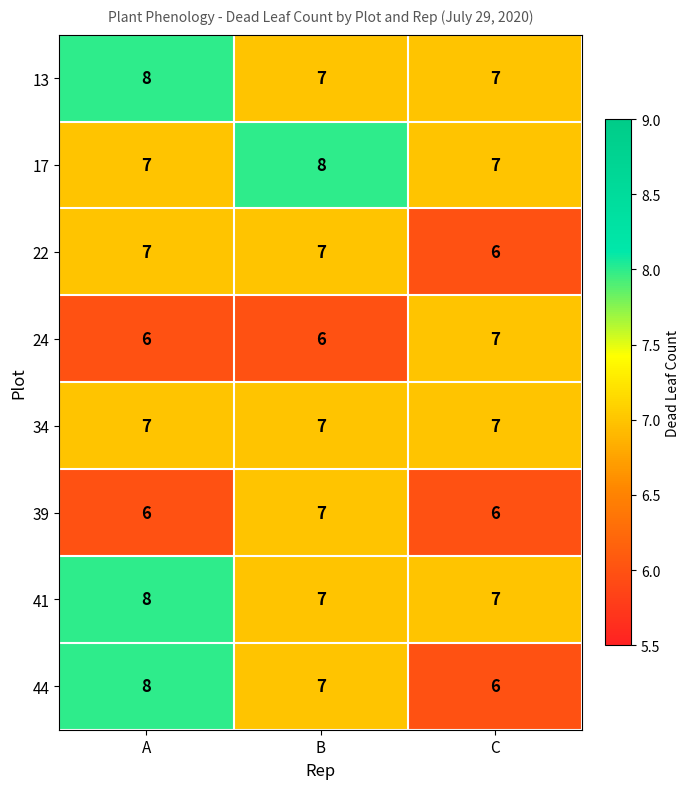

What is the greatest value displayed?

8